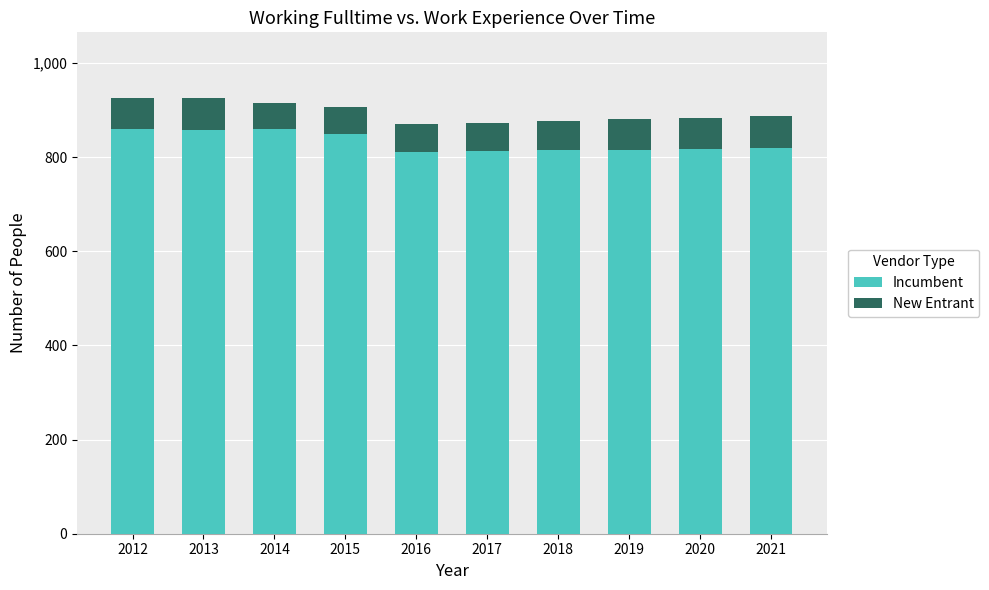

What is the sum of the Incumbent values at 2013 and 2019?

1673